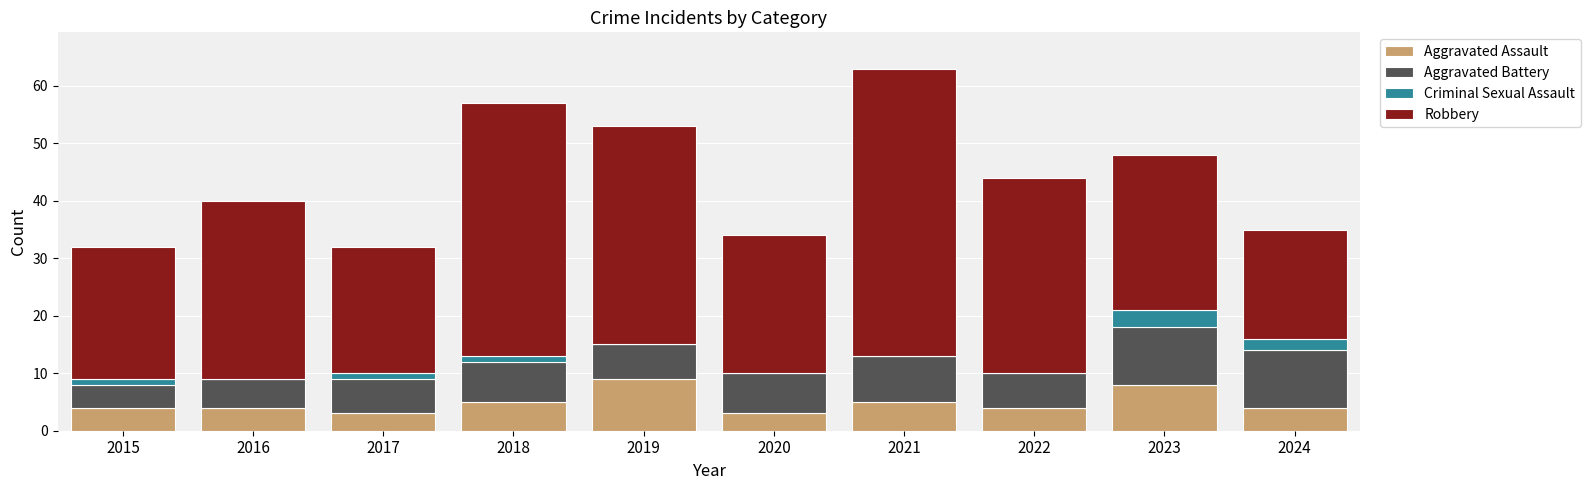

Is it true that Aggravated Assault equals 5 at 2021?

True